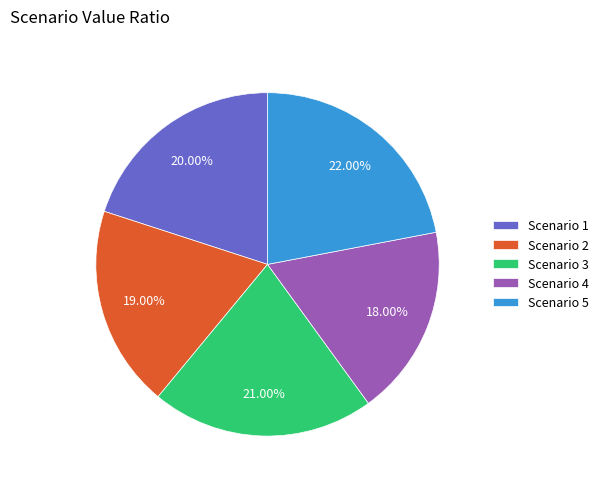

To the nearest percent, what is the difference between the largest and smallest slice percentages?

4%